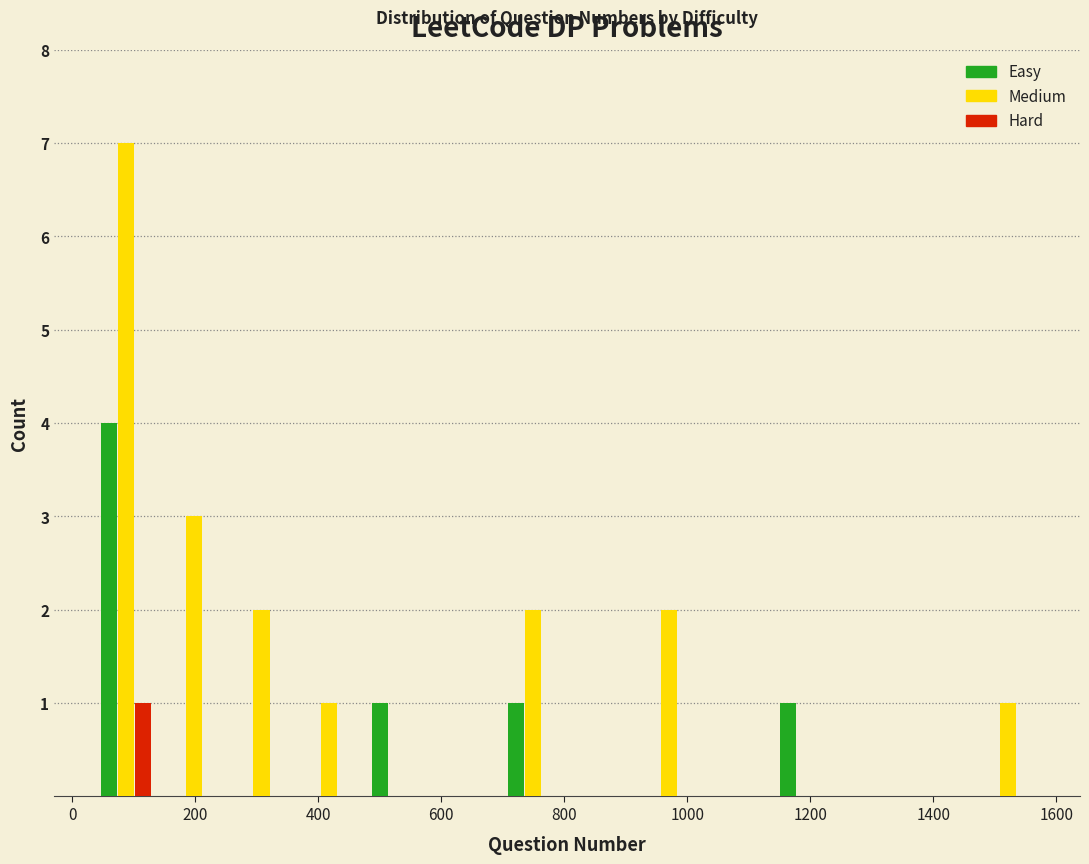

In the Hard series, which range on the x-axis has the tallest bar?

40 to 140